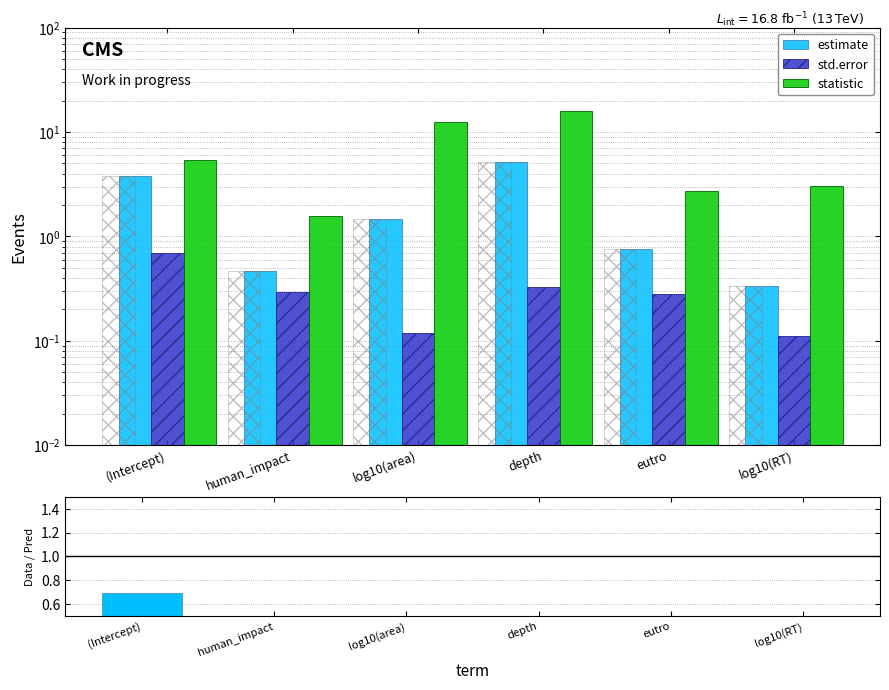

How many data points in estimate are less than 1?

3